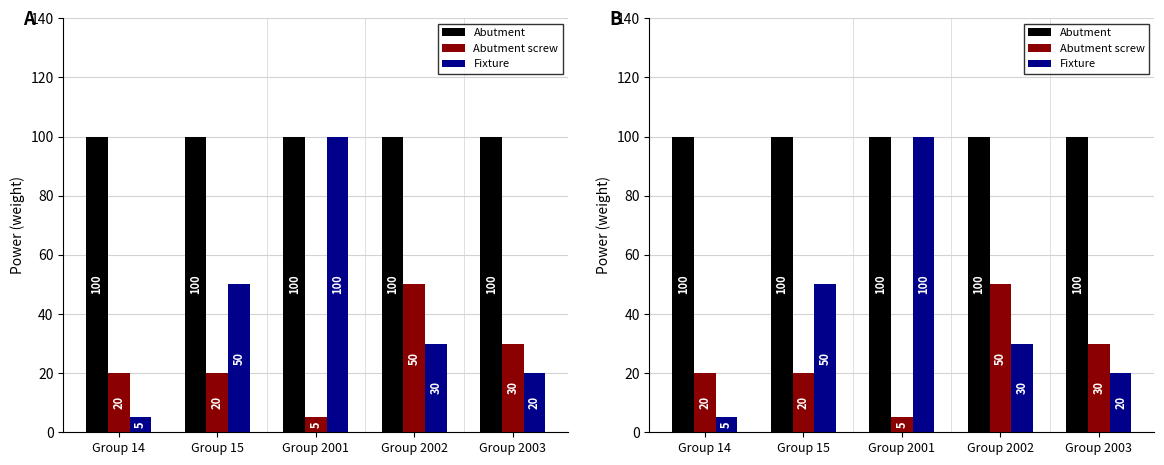

How many bars are there in each group?

3